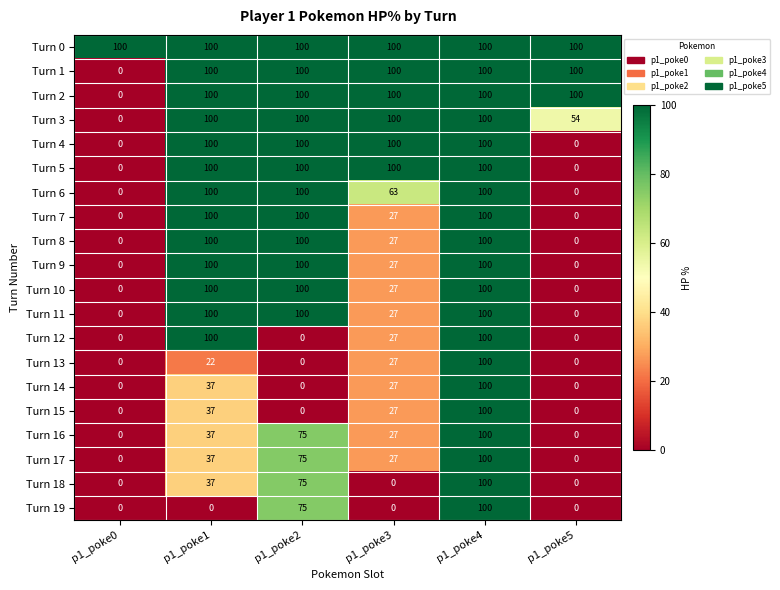

What is the spread (max minus min) of values at p1_poke2?

100